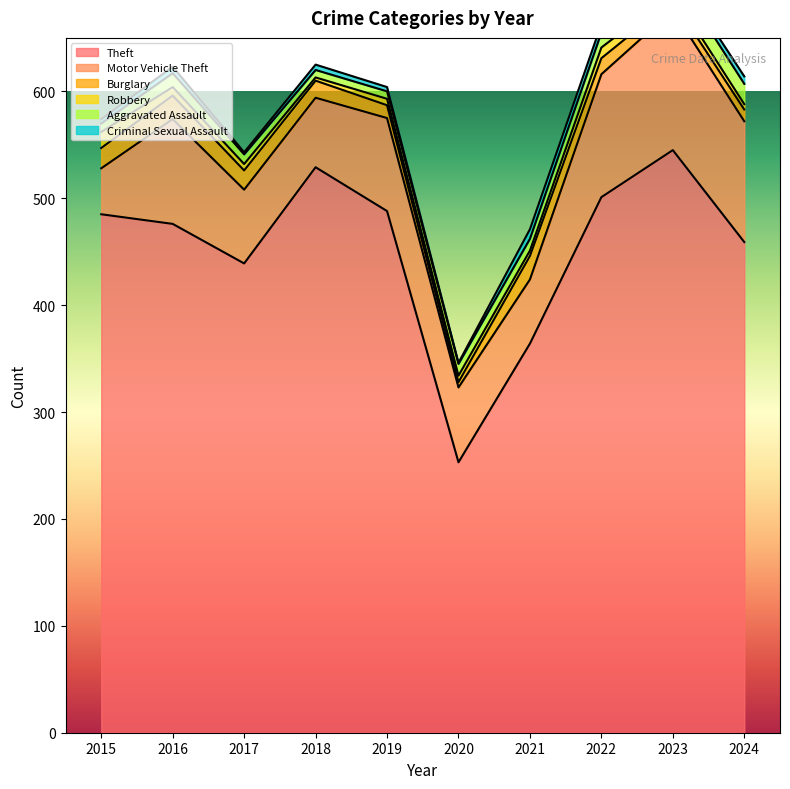

Does the chart display data point markers on the line(s)?

No